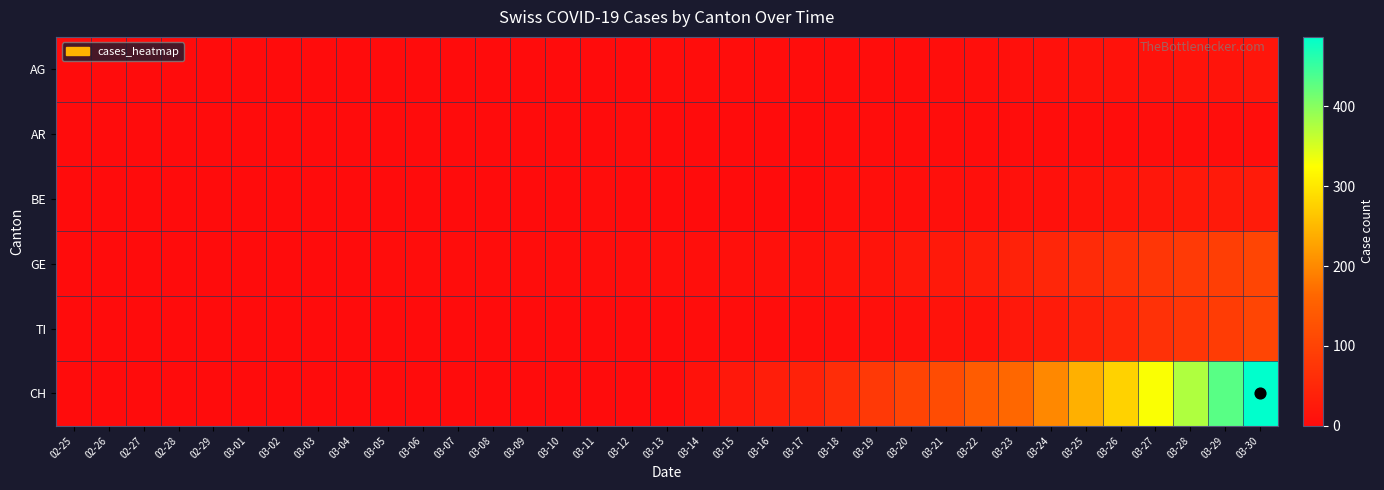

What is the spread (max minus min) of values at 03-07?

1